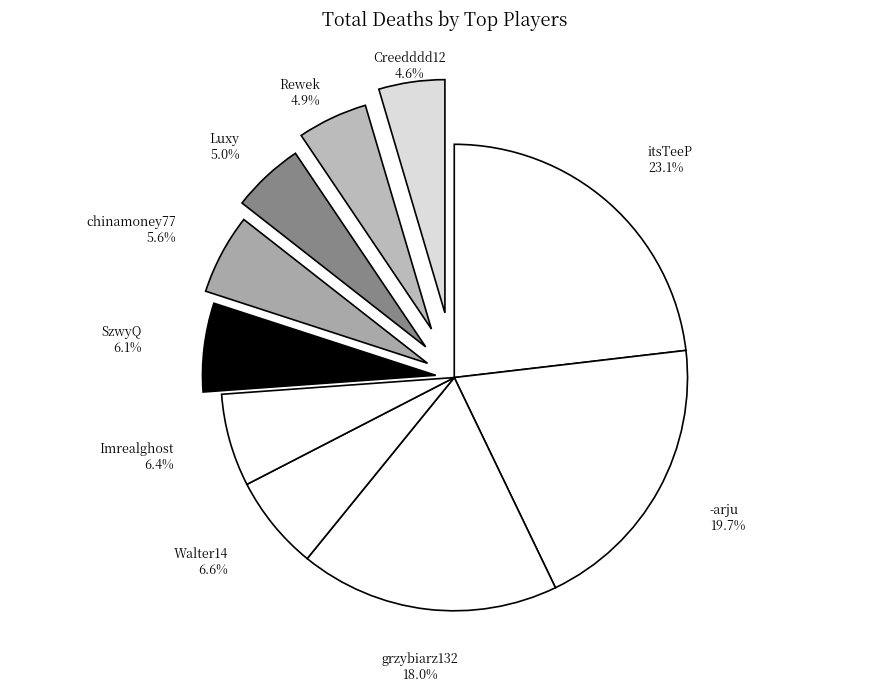

What is the ratio of the value at chinamoney77 to the value at grzybiarz132?

0.3